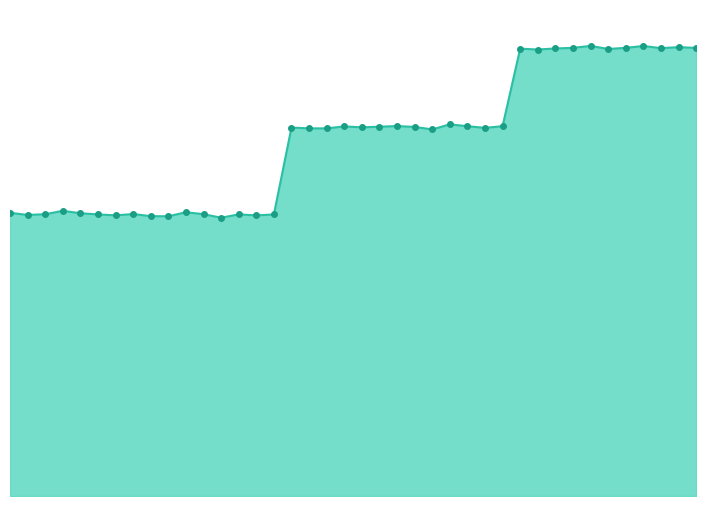

How many interior local valleys (lower than both neighbors) does the data have?

12